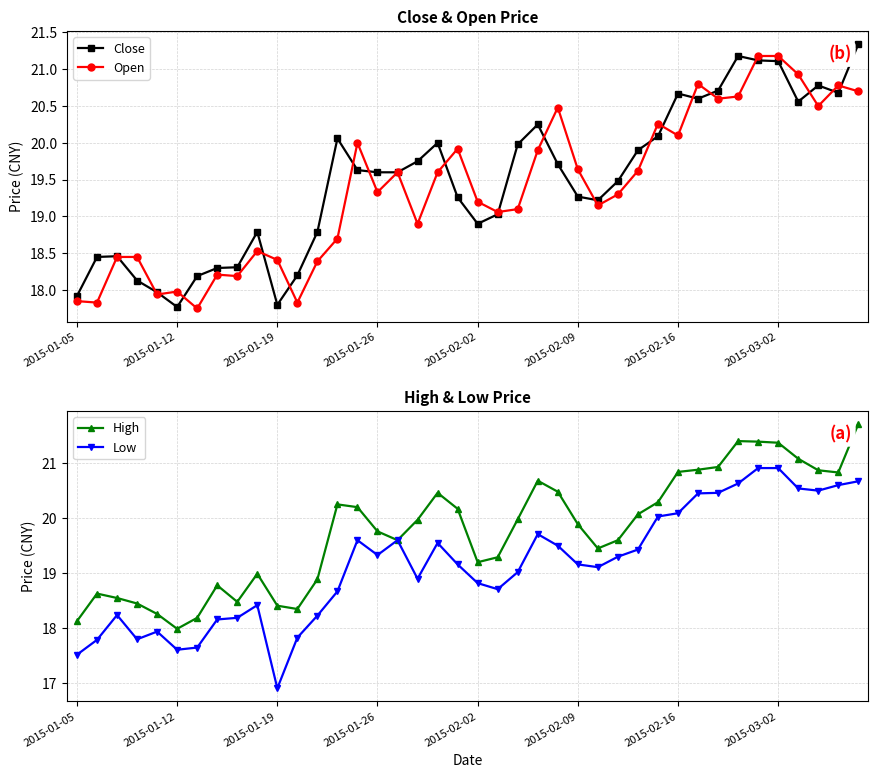

Rank the series at 11 from lowest to highest value.

Open, Low, Close, High